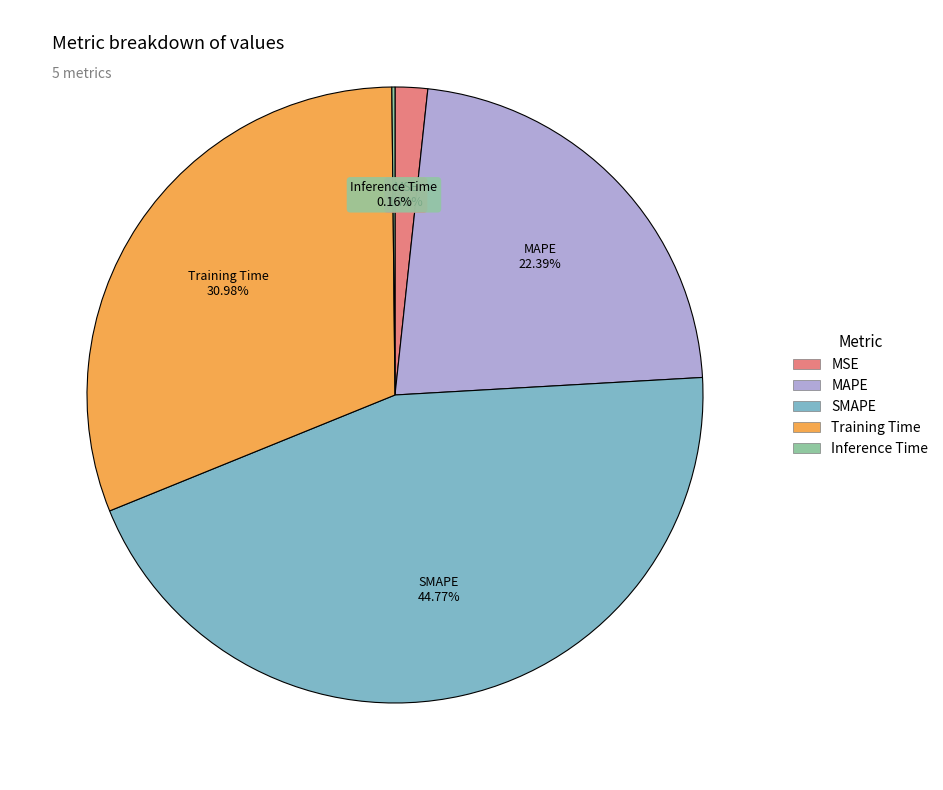

To the nearest percent, what percentage of the pie is MAPE?

22%